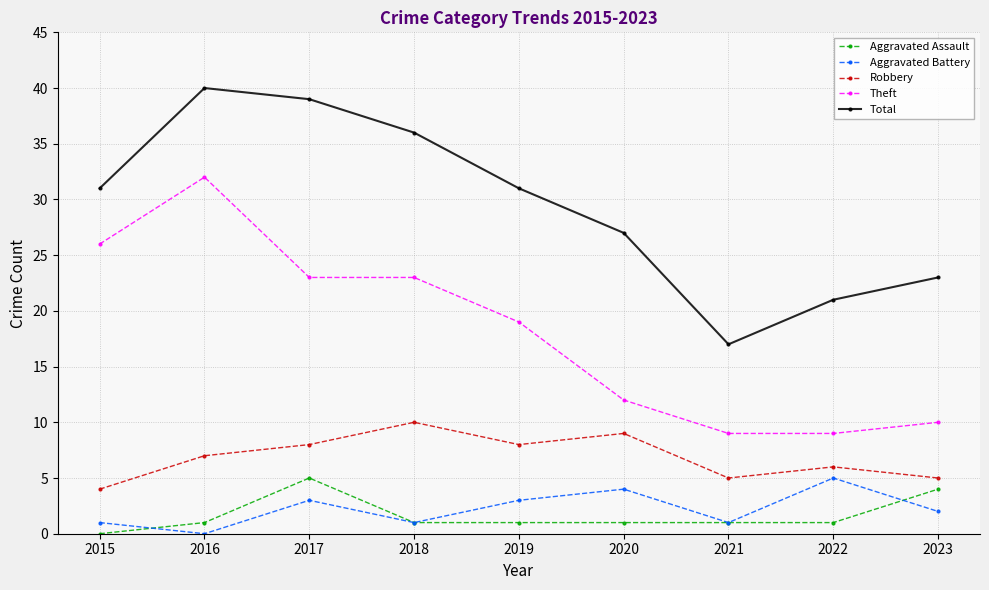

True or false: Theft has more than 0 points higher than both neighbors.

True